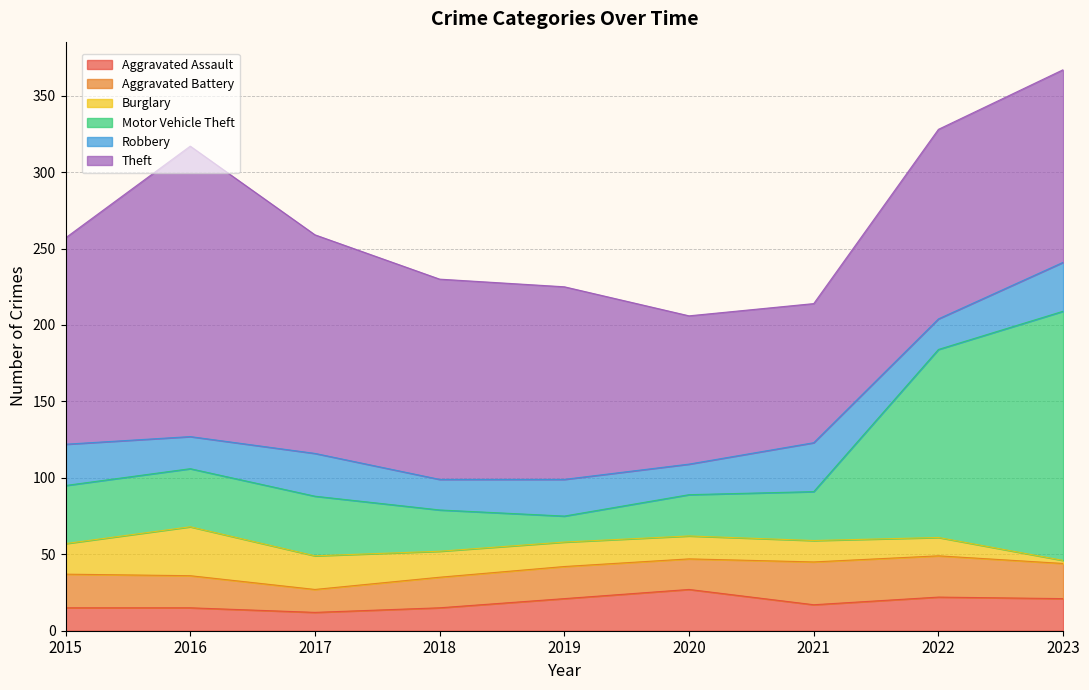

Between 2019 and 2021, which series saw the biggest shift?

Theft